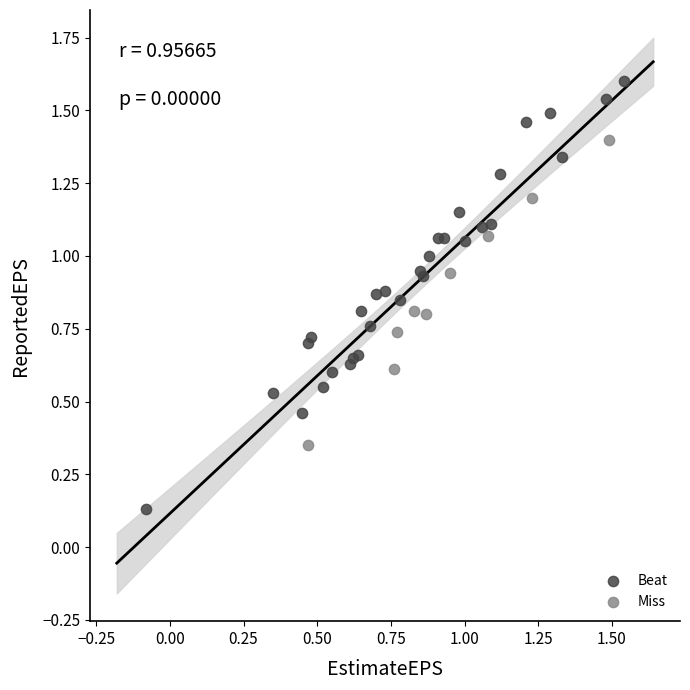

Which series has the largest Y range (max minus min)?

Beat